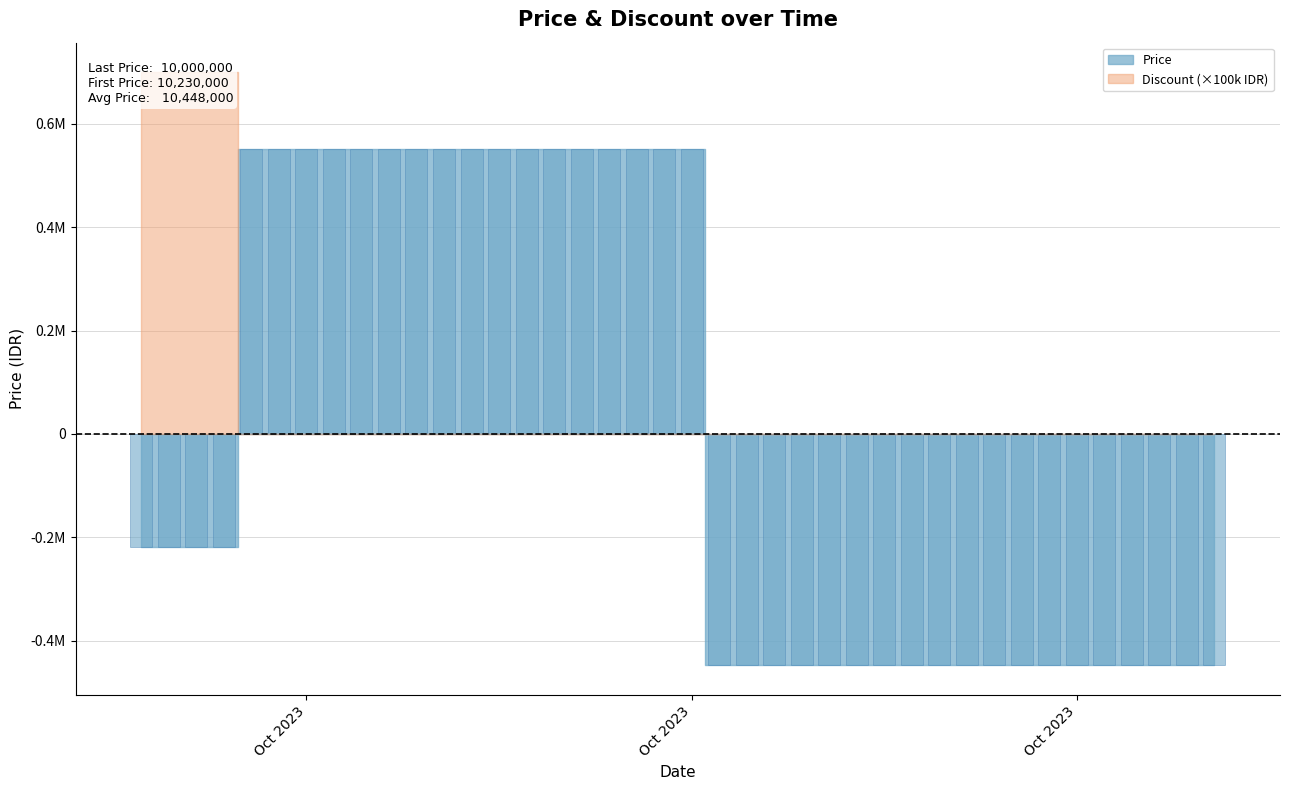

What is the label of the 36th bar from the right?

2023-09-30